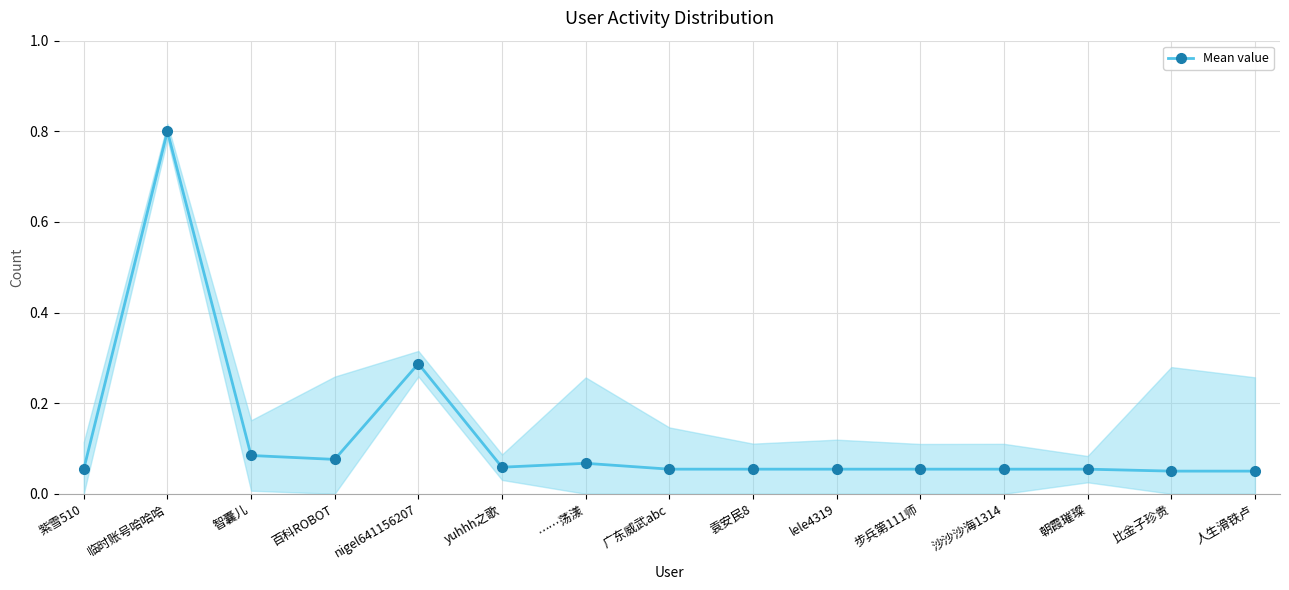

What is the approximate value at 紫雪510?

0.1